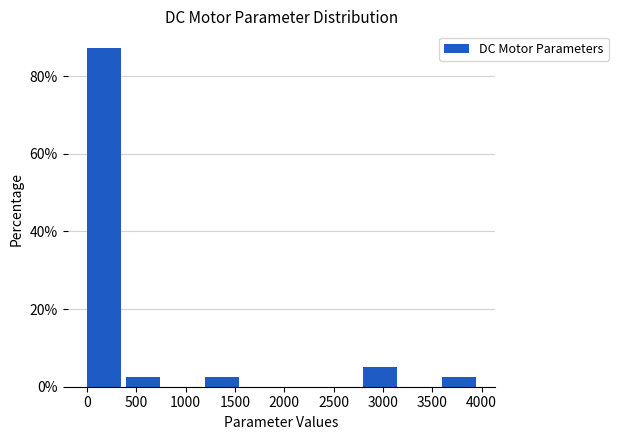

Which range on the x-axis has the tallest bar?

0 to 400